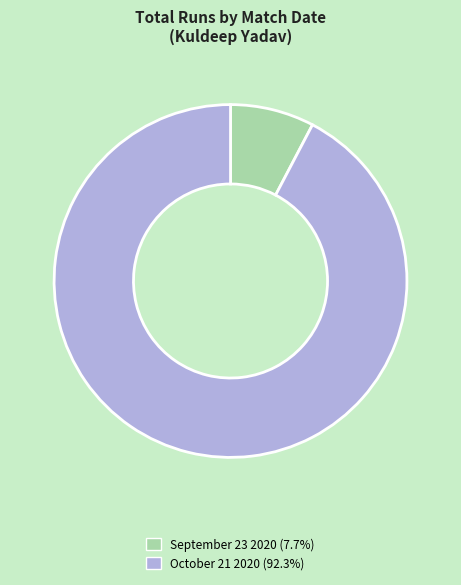

Is there a majority slice in this chart?

Yes